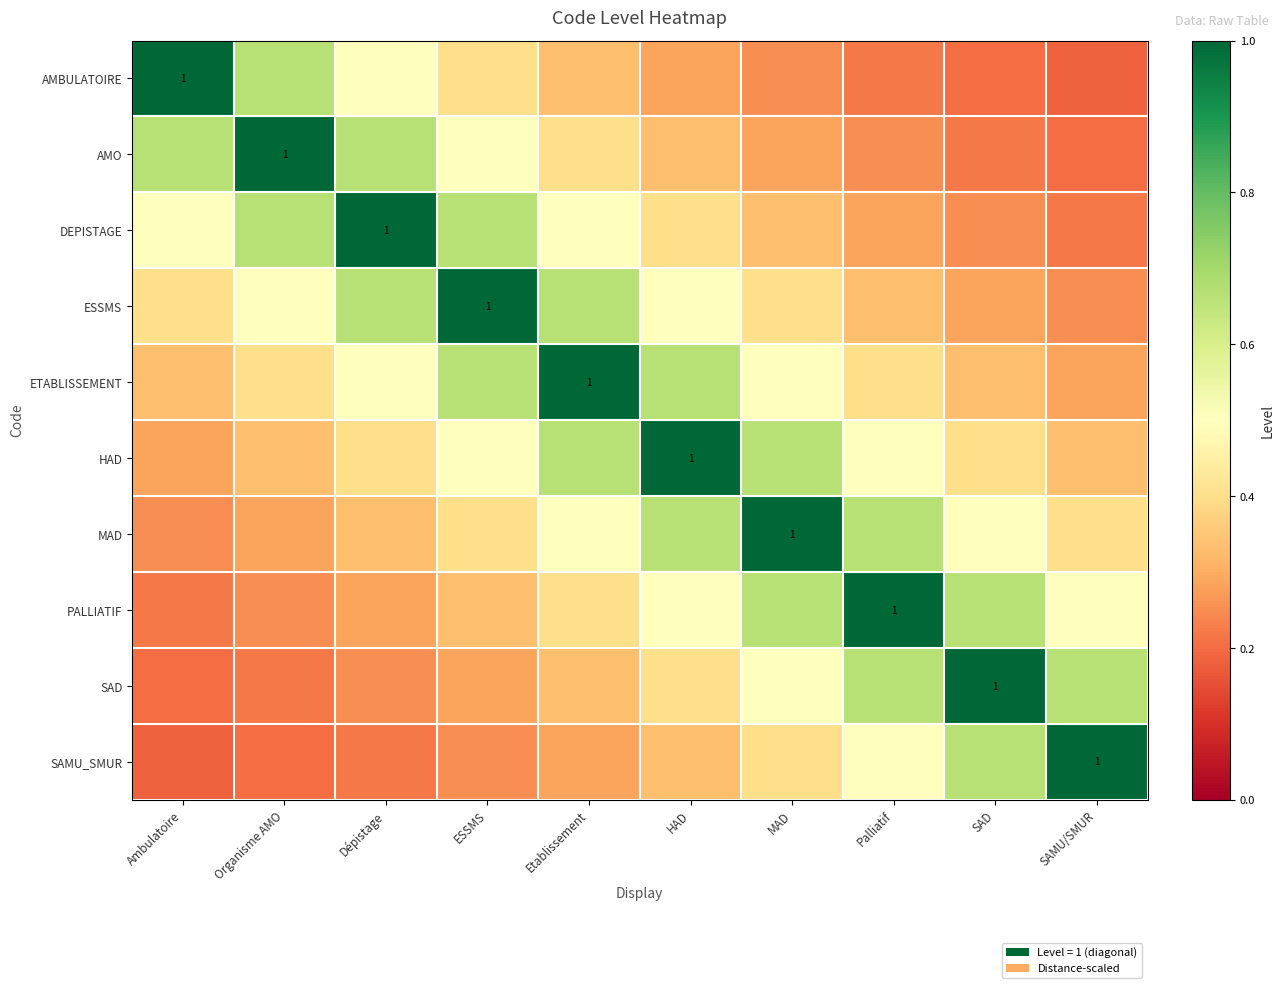

What is the difference between the highest and lowest values at MAD?

0.8